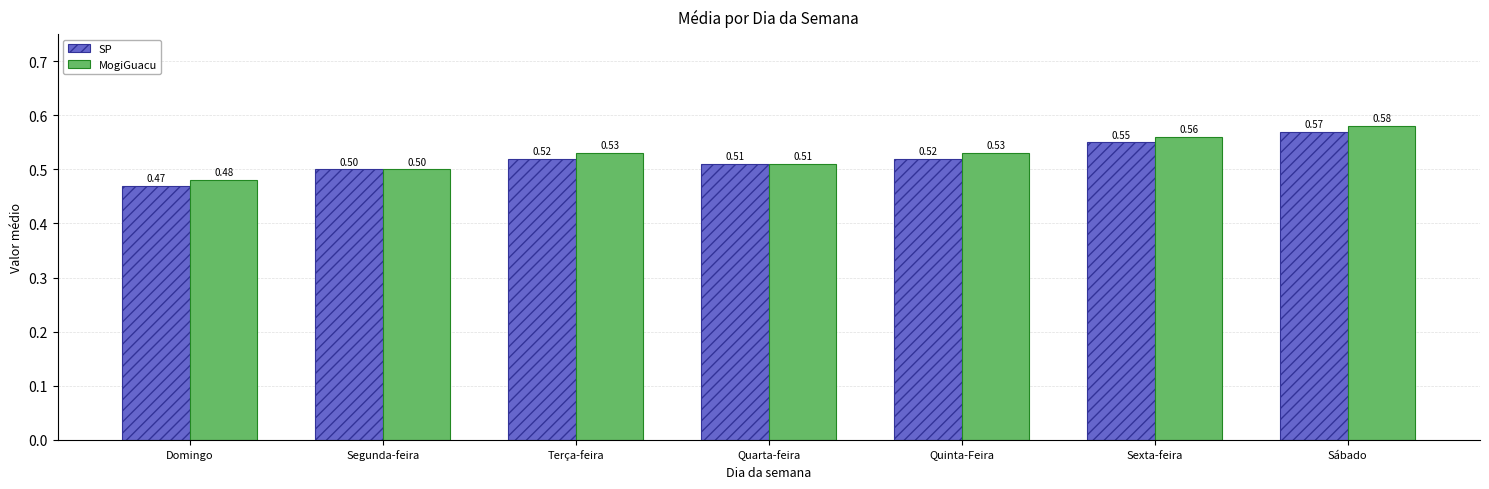

Which category has the highest value across all series?

Sábado